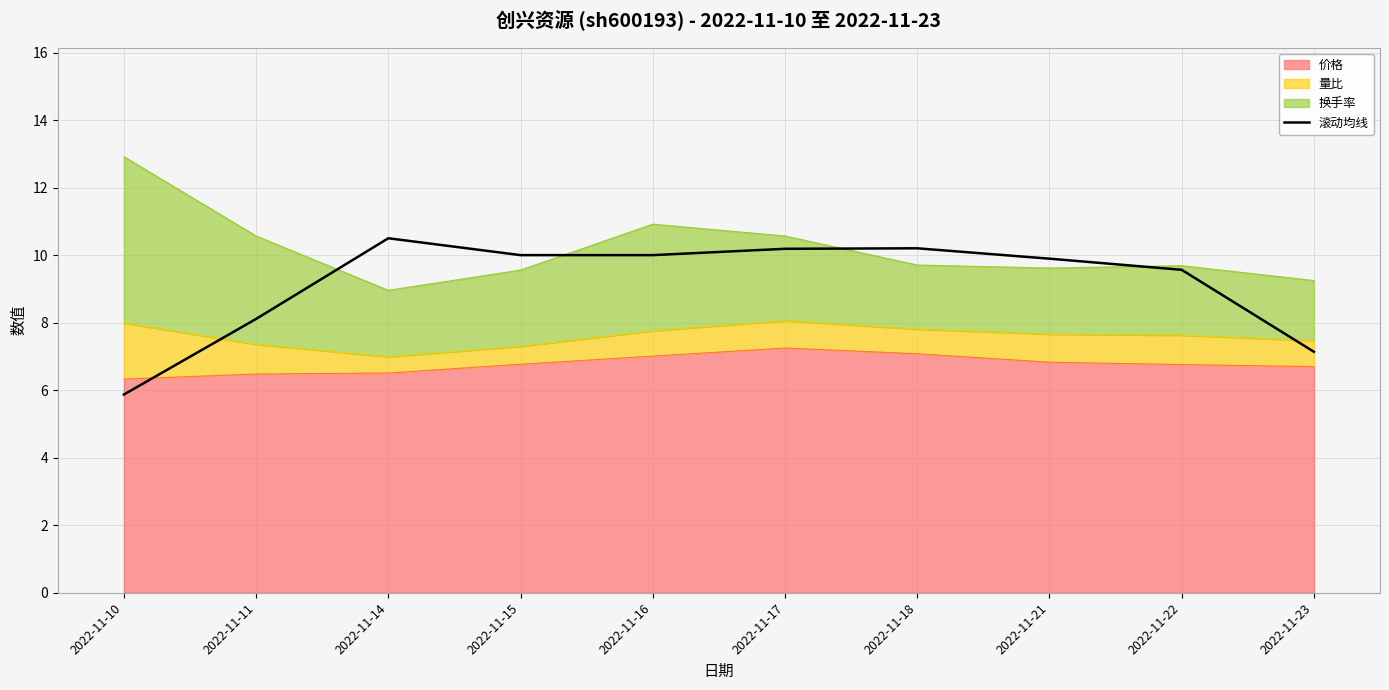

What is the smallest value displayed?

5.9